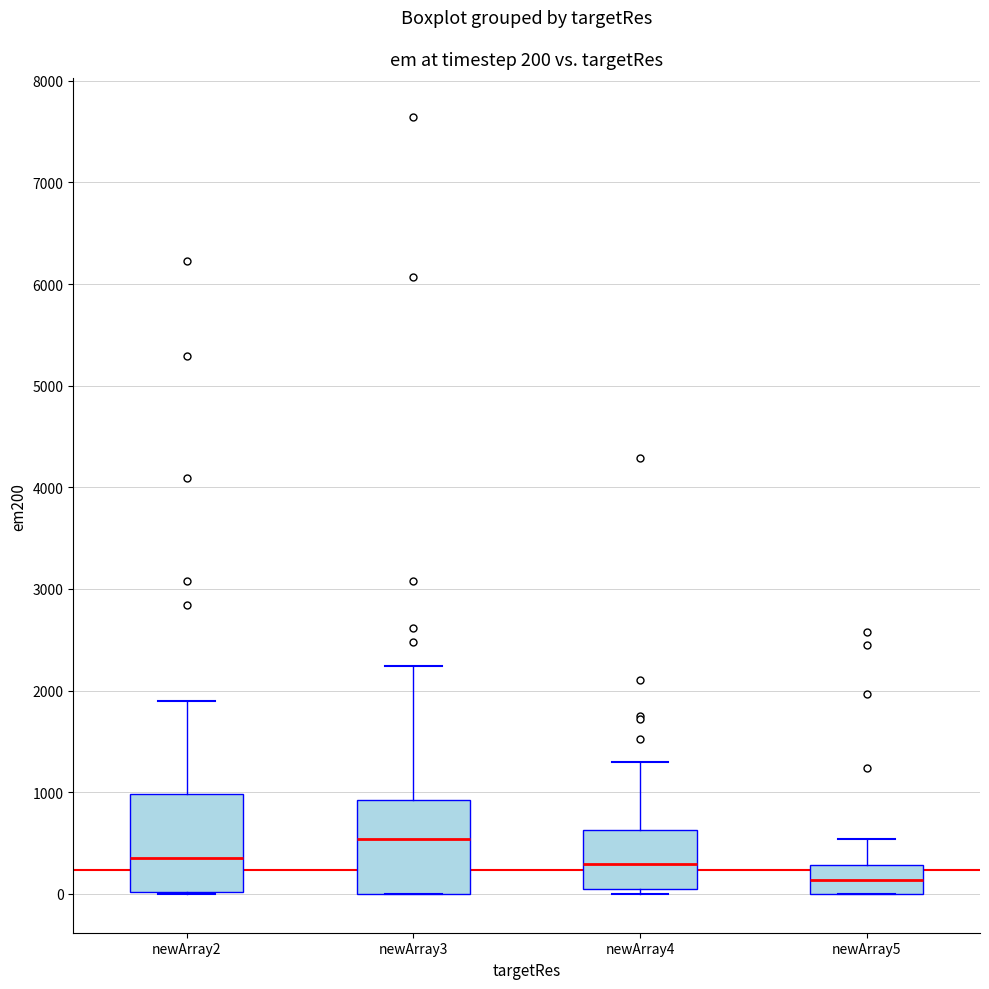

Which box's median line is the highest?

newArray3